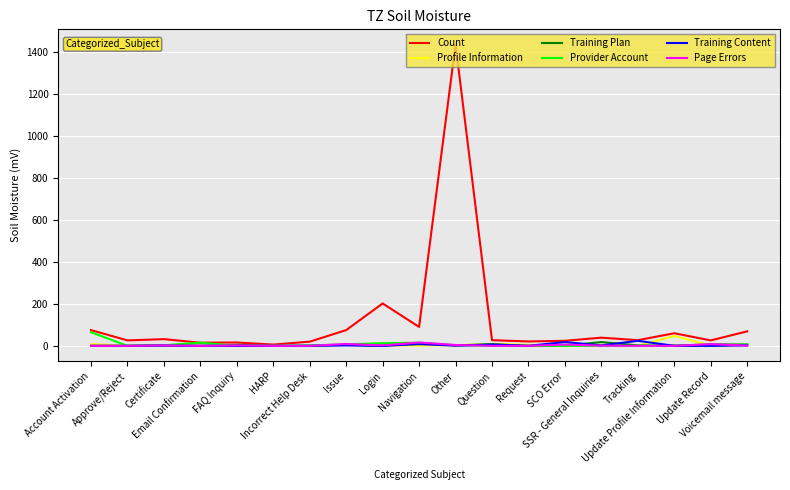

Which series has the widest spread of values?

Count